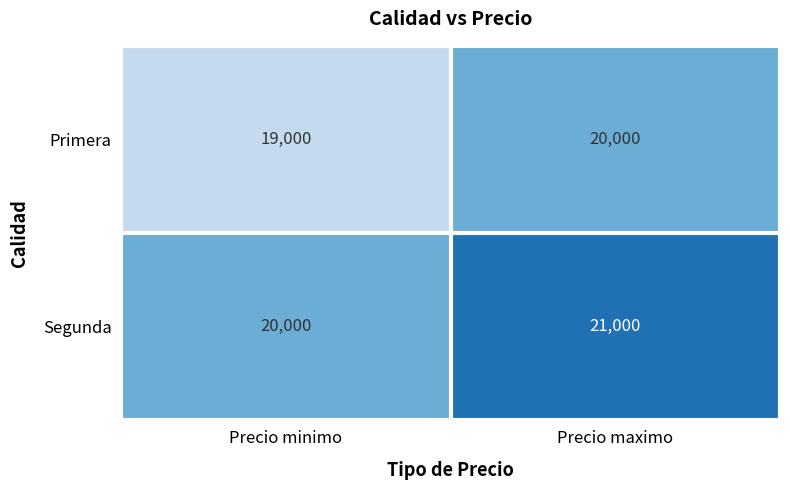

What is the difference between the highest and lowest values at Precio maximo?

1000